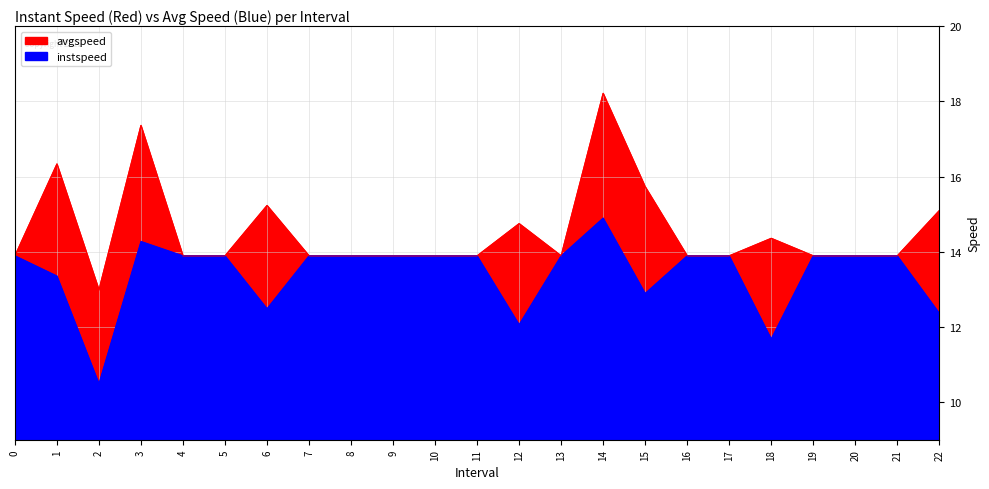

Which category has the lowest value in the instspeed series?

2